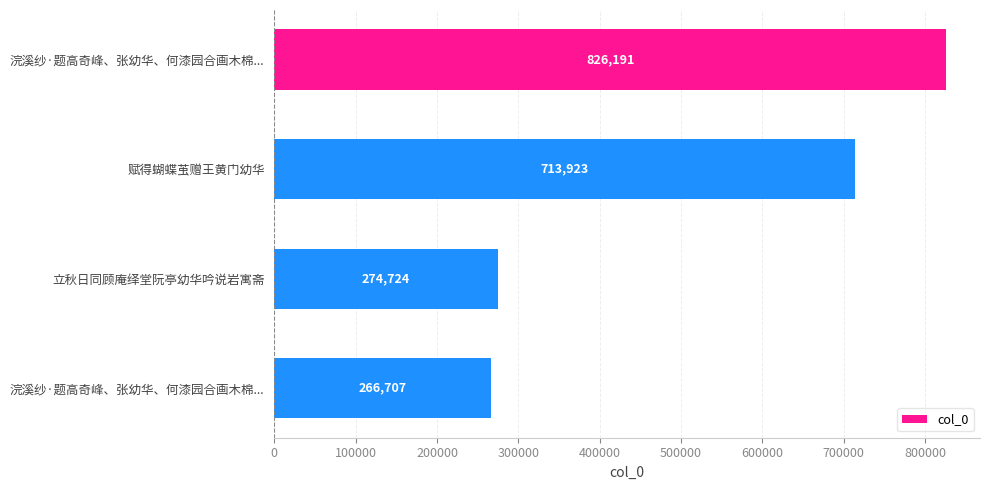

What is the difference between the second highest and minimum values?

447216